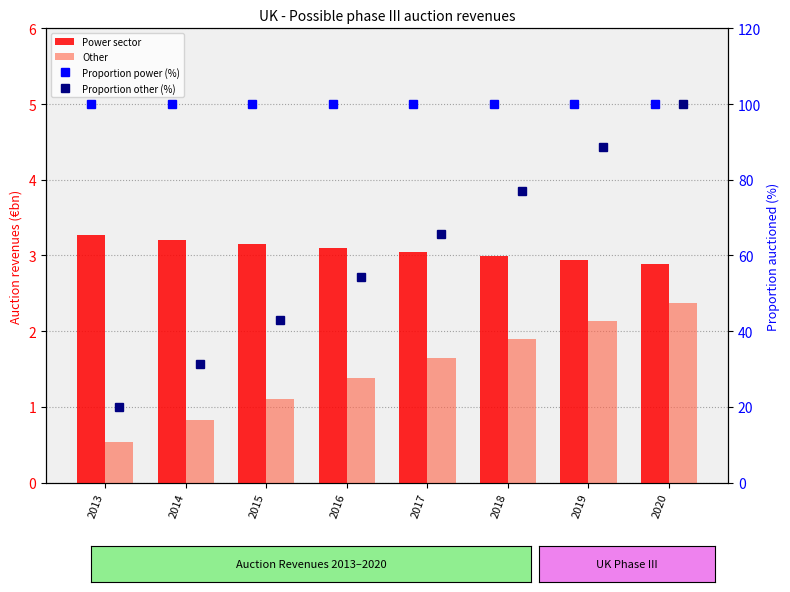

Where is Proportion power (%) nearest to the value 100?

2013